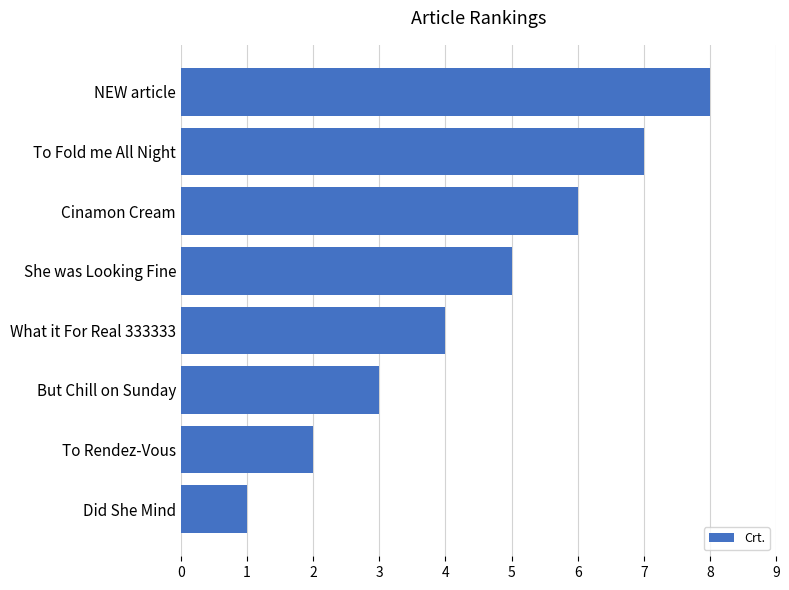

How many series are shown in this chart?

1